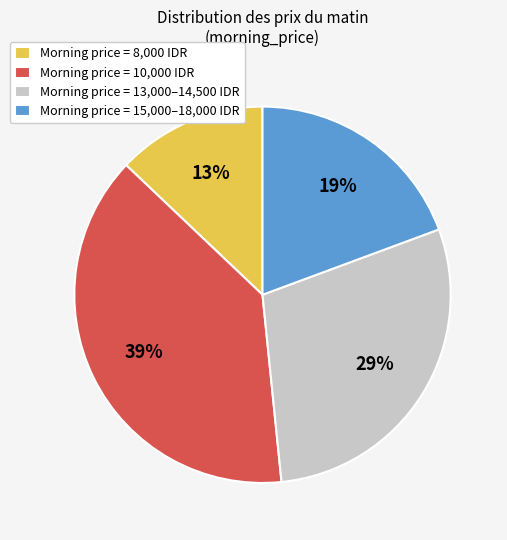

Is there a majority slice in this chart?

No